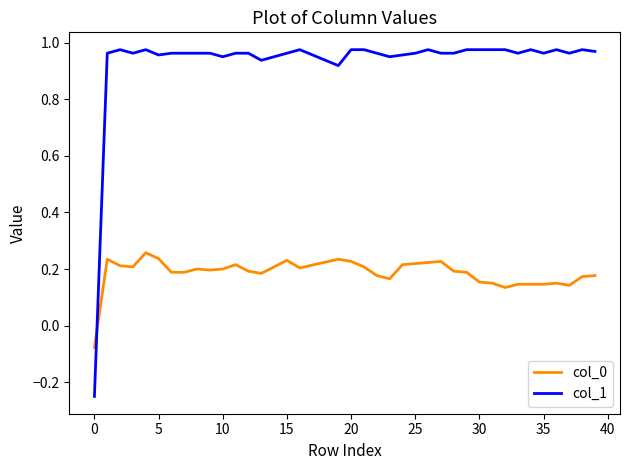

Which series has the widest spread of values?

col_1